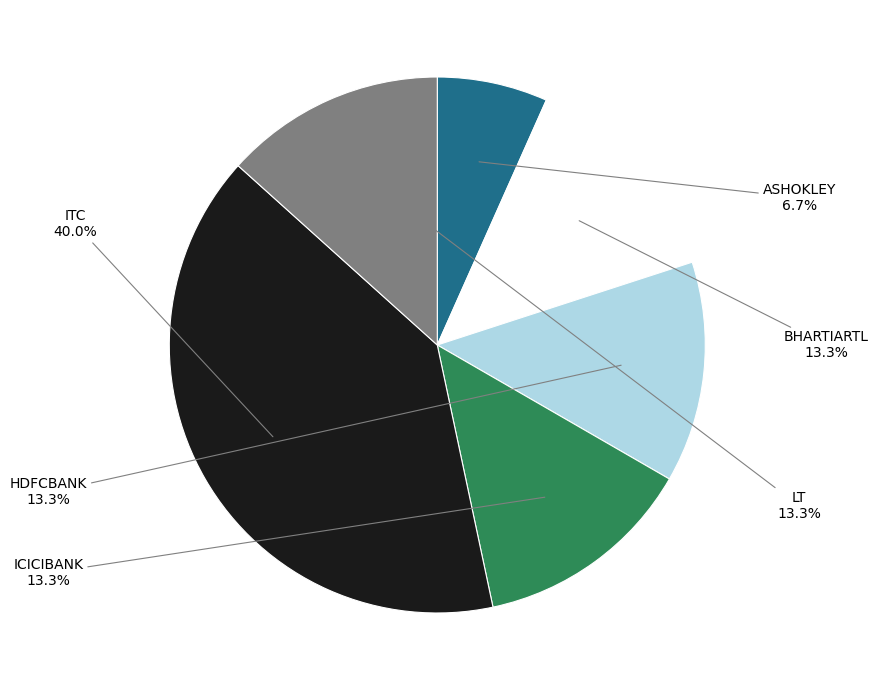

To the nearest percent, what percentage of the pie is LT?

13%